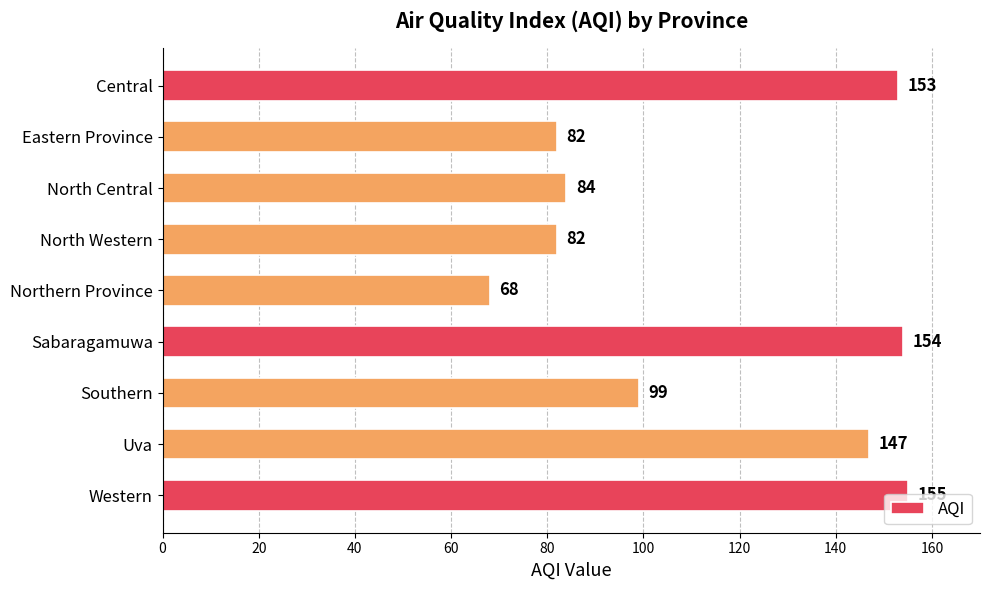

What is the average value?

114